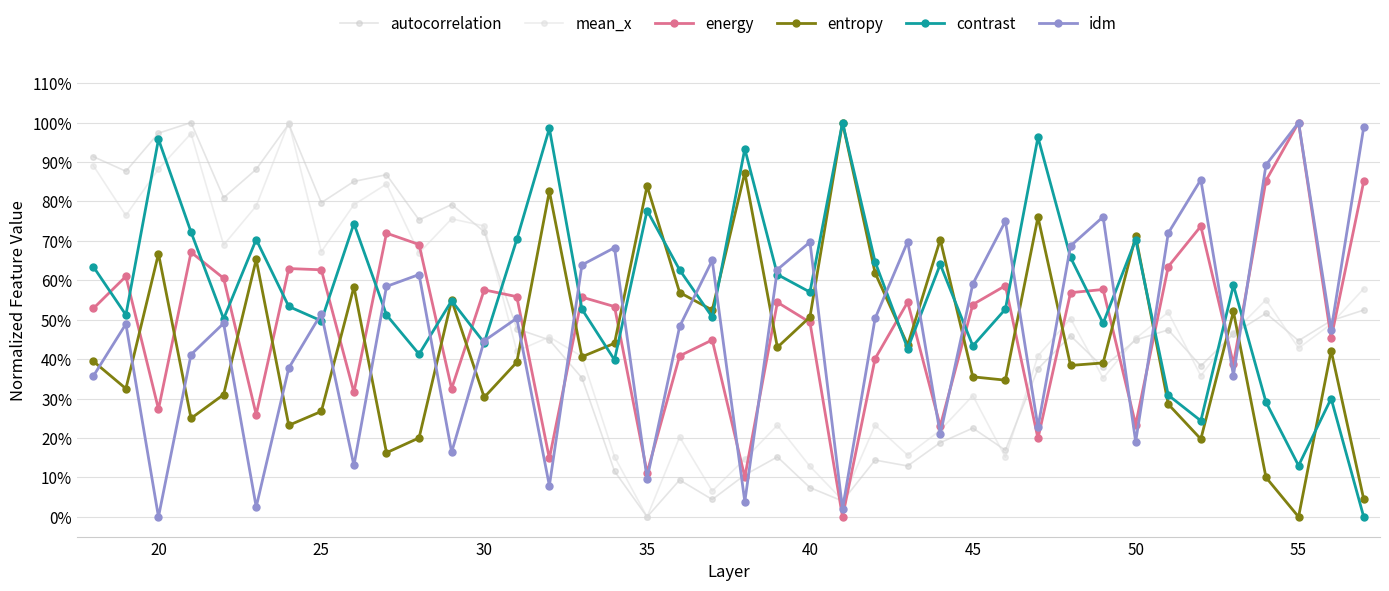

Does the chart have visible grid lines?

Yes